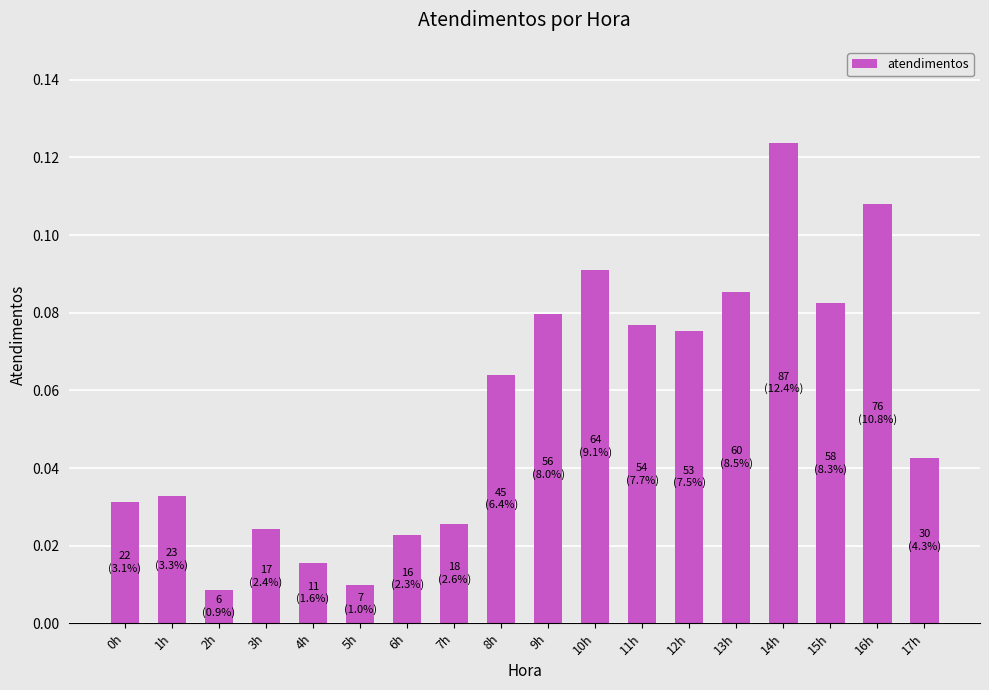

Which category has the highest value across all series?

14h